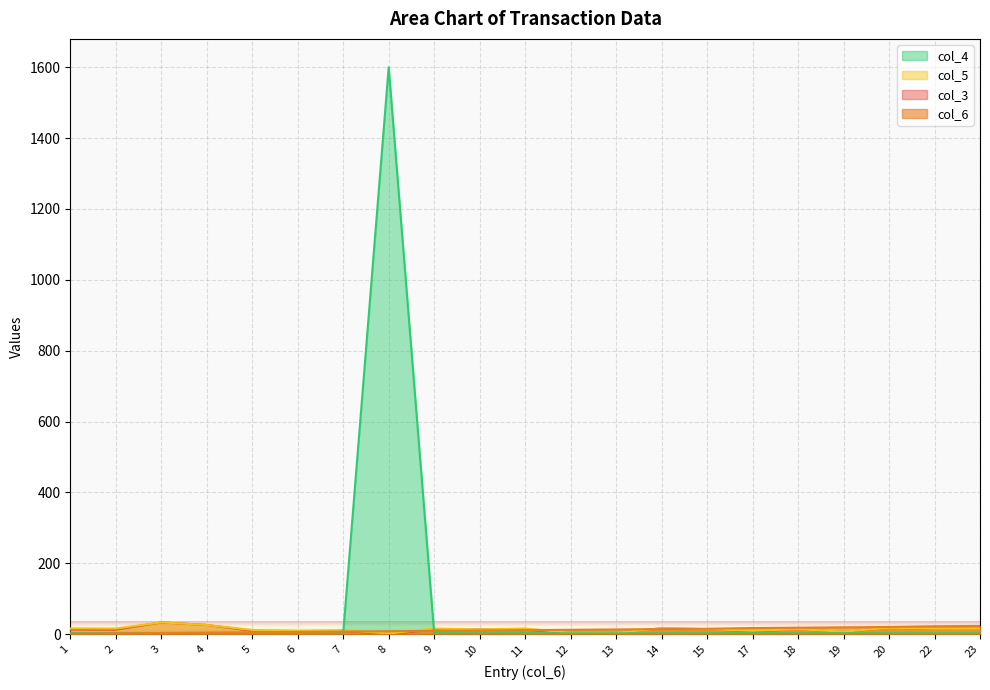

Rank the series by their maximum value, from lowest to highest.

col_6, col_5, col_3, col_4